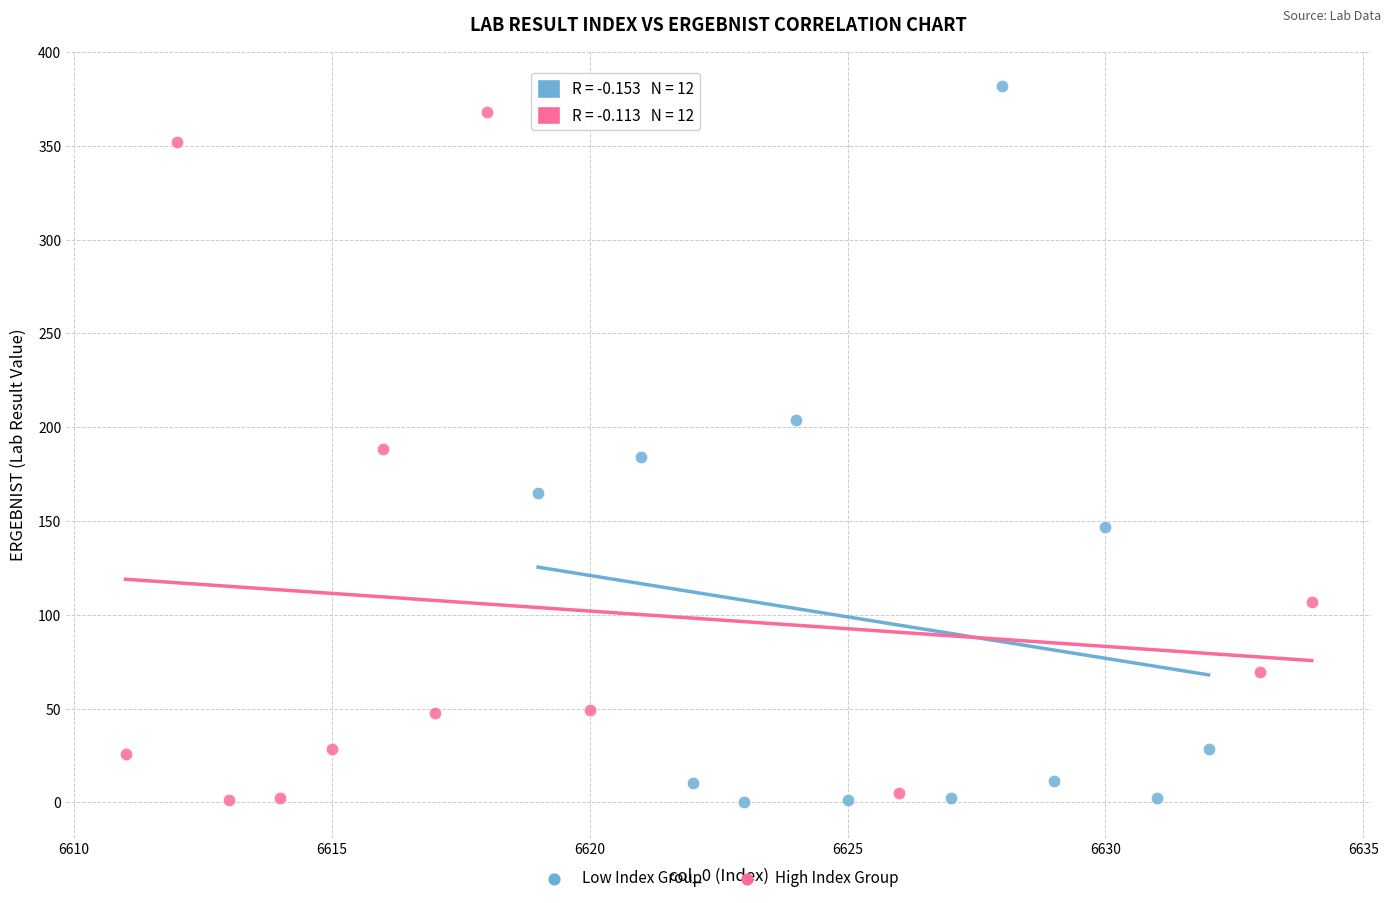

Which series has the largest Y range (max minus min)?

Low Index Group